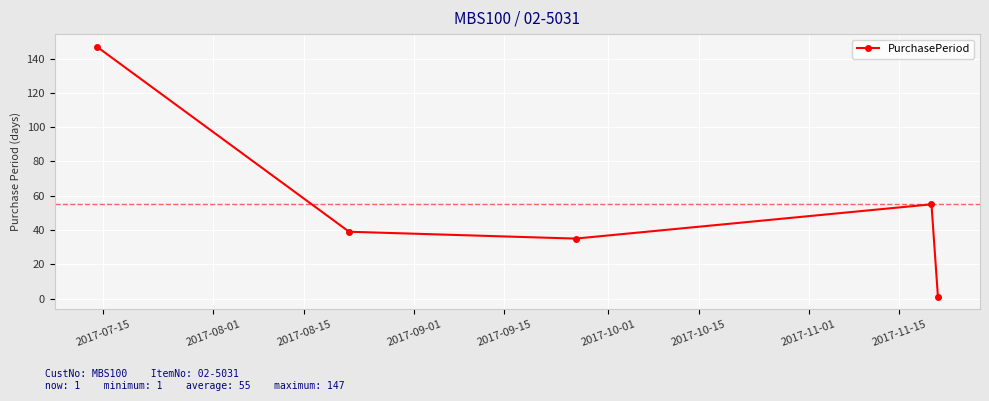

What is the average value?

55